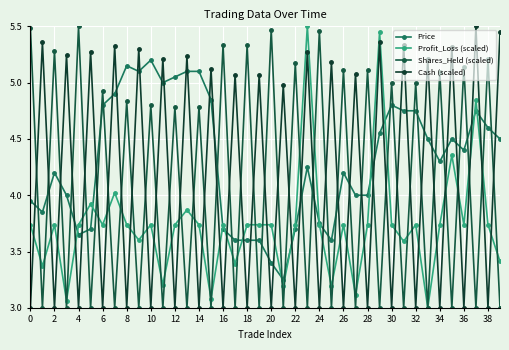

What is the smallest value displayed?

3.0